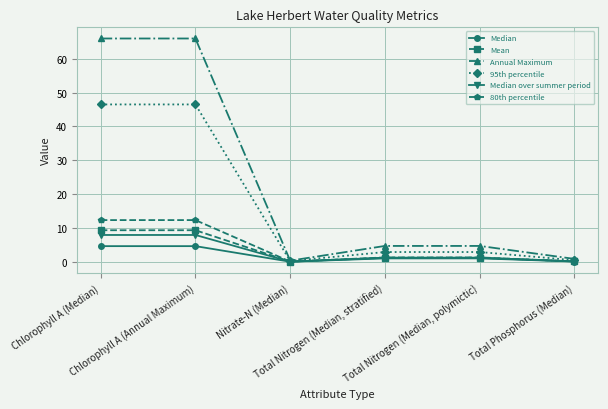

Rank the series by their maximum value, from lowest to highest.

Median, Median over summer period, Mean, 80th percentile, 95th percentile, Annual Maximum